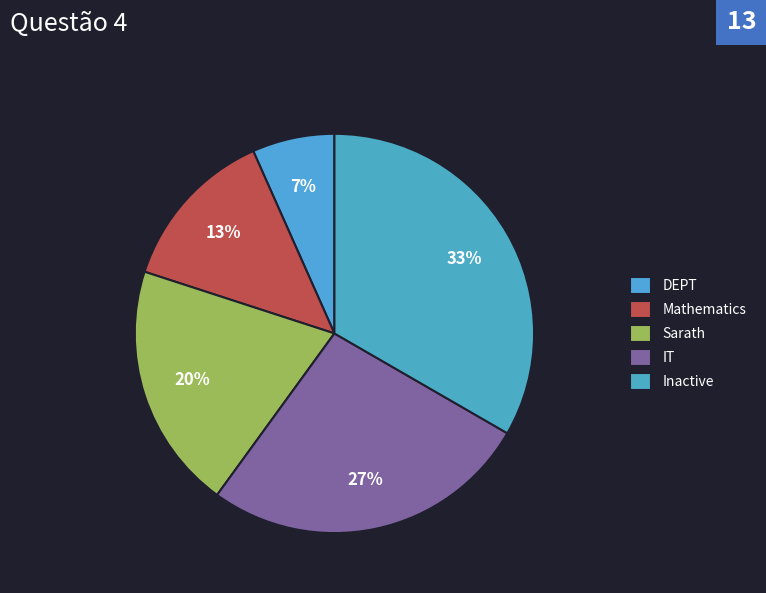

What is the ratio of the value at IT to the value at DEPT?

4.0